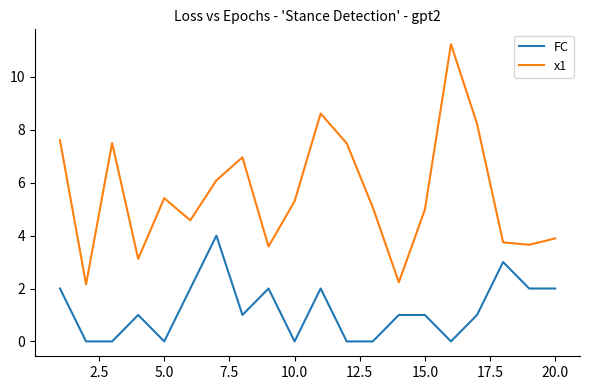

Which series has the largest total across all categories?

x1